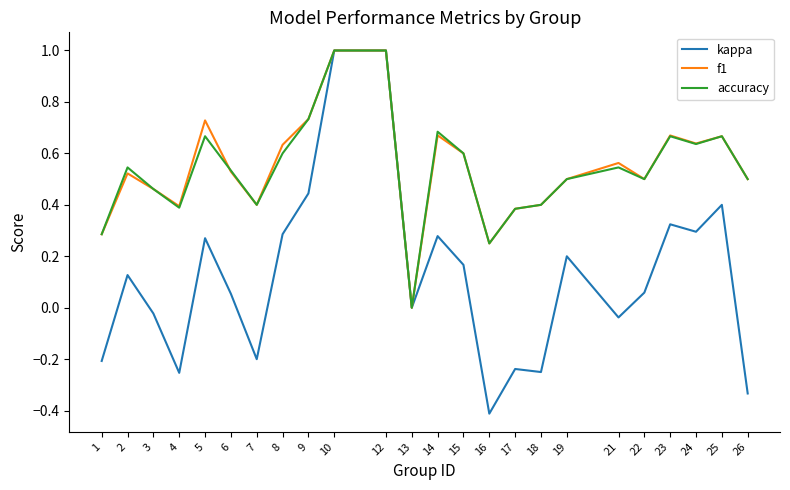

Where is accuracy nearest to the value 0?

13